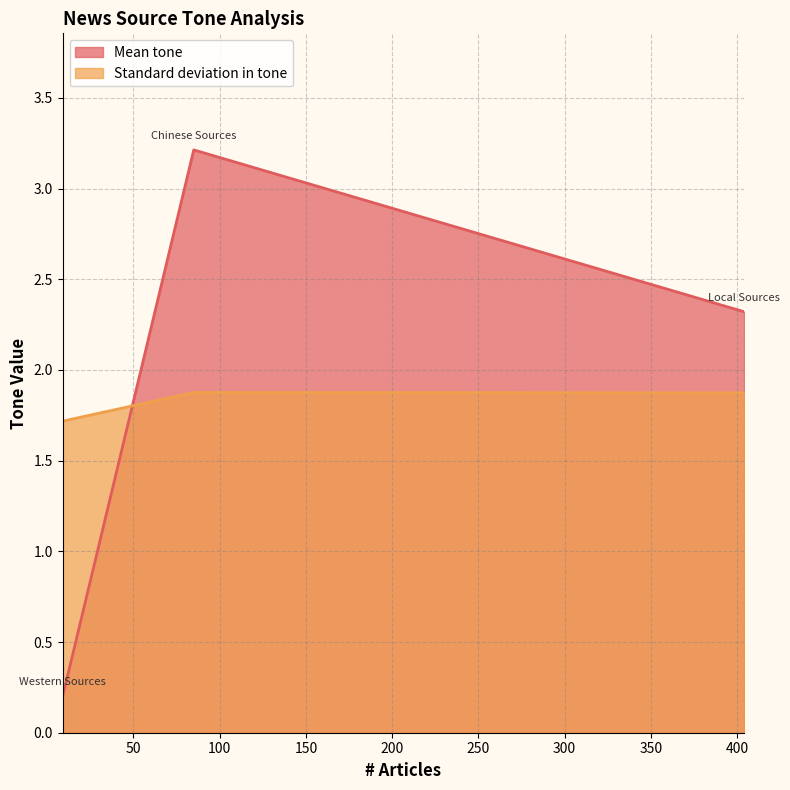

What is the difference between the maximum and minimum values in the Standard deviation in tone series?

0.2